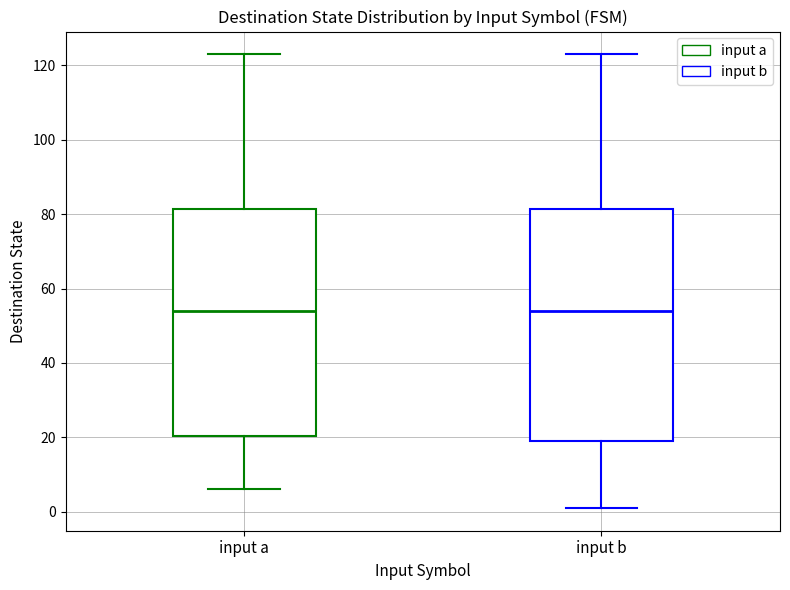

Where does the median line of the box for input b sit on the y-axis? The values are not printed on the chart, so give them approximately, as read against the axis.

54